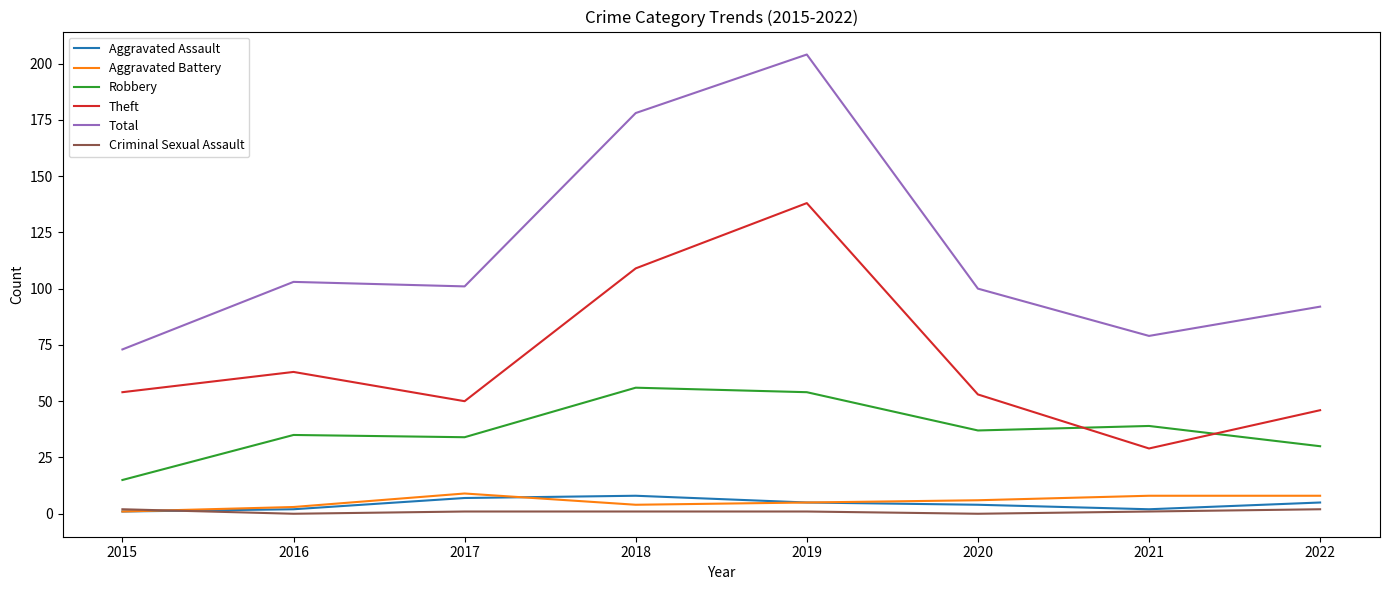

Which series has the largest range (max minus min)?

Total